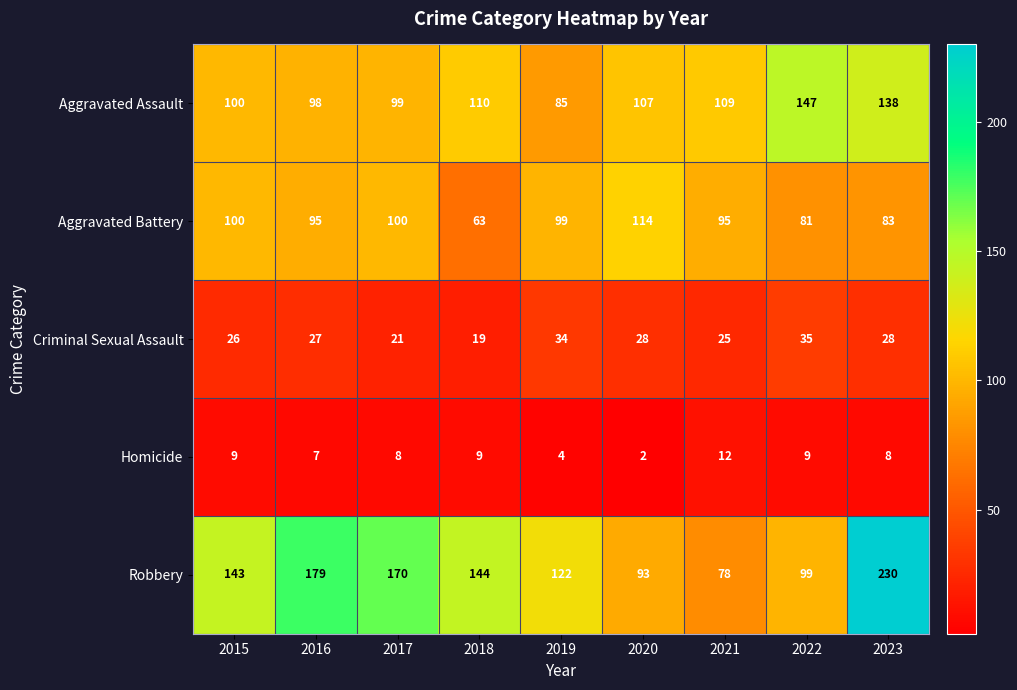

At which label does Aggravated Assault first exceed 107?

2018